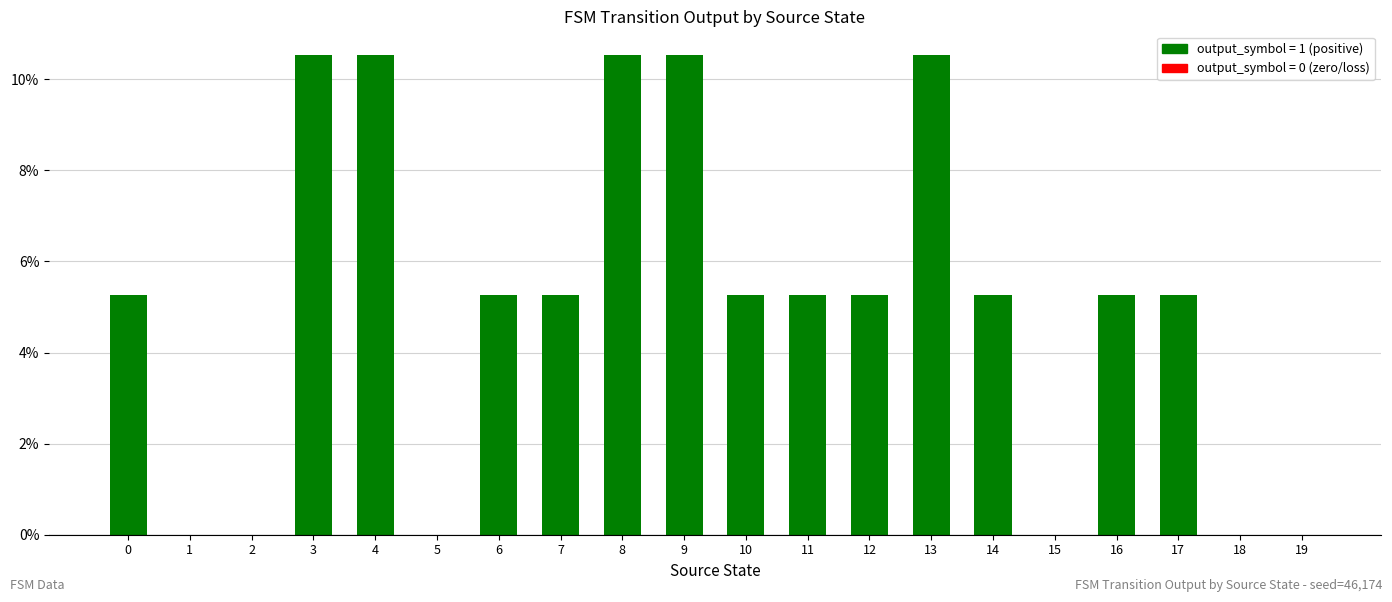

Reading left to right, list all the values displayed in this chart.

0=5.3	1=0.0	2=0.0	3=10.5	4=10.5	5=0.0	6=5.3	7=5.3	8=10.5	9=10.5	10=5.3	11=5.3	12=5.3	13=10.5	14=5.3	15=0.0	16=5.3	17=5.3	18=0.0	19=0.0